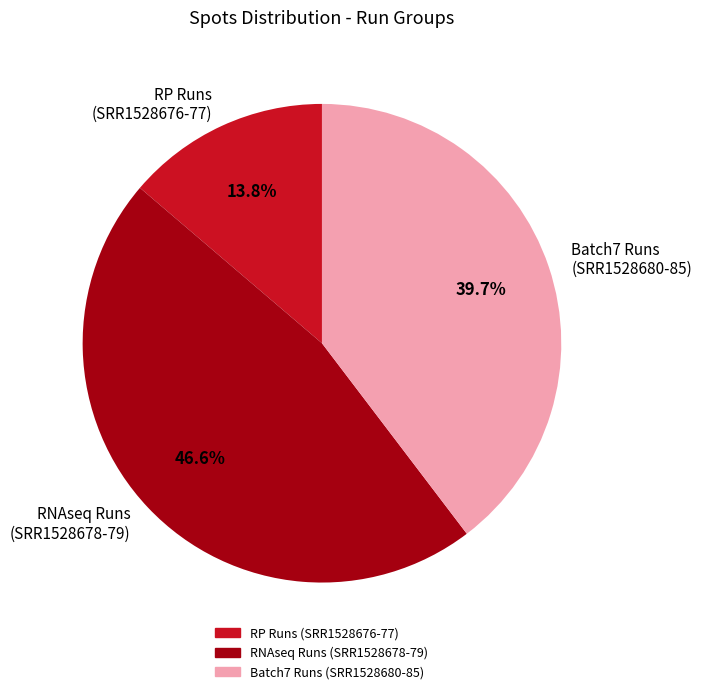

What percentage is NOT represented by RP Runs (SRR1528676-77)?

86.2%